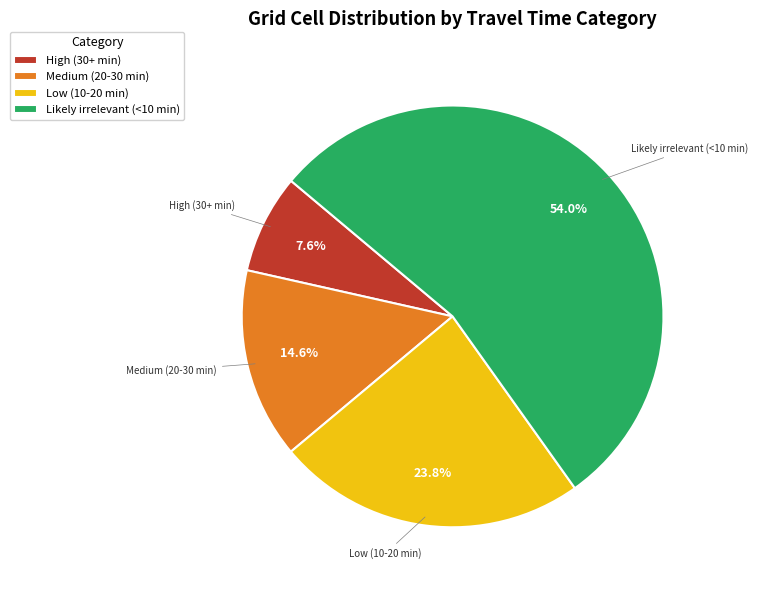

Which has a higher value, Medium (20-30 min) or Low (10-20 min)?

Low (10-20 min)